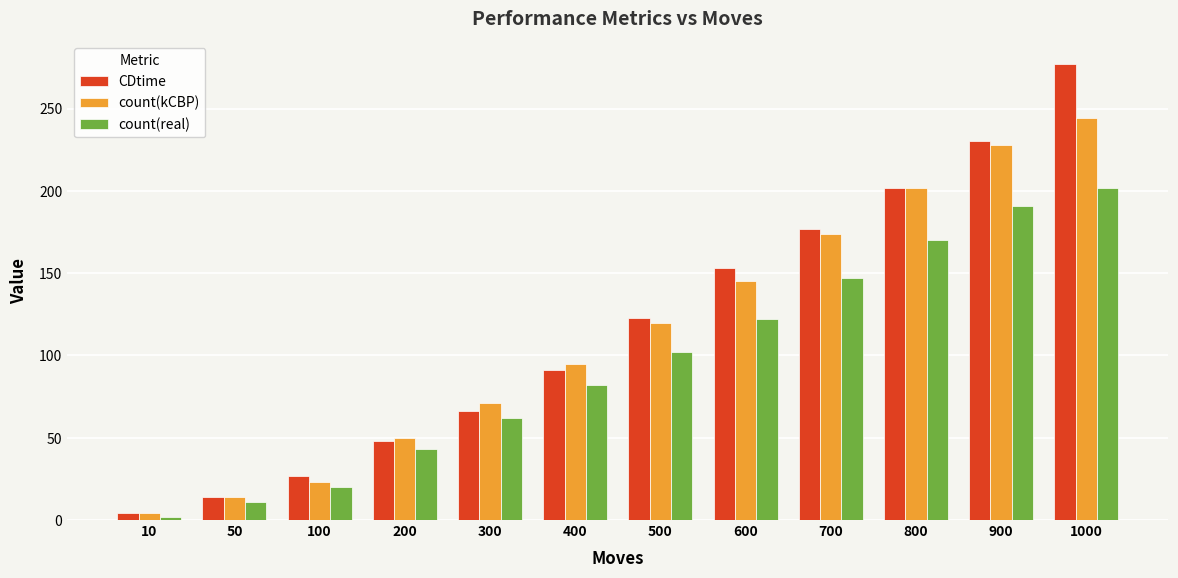

Reading left to right, transcribe all the data shown in this chart.

CDtime: 4	14	27	48	66	91	123	153	177	202	230	277
count(kCBP): 4	14	23	50	71	95	120	145	174	202	228	244
count(real): 2	11	20	43	62	82	102	122	147	170	191	202